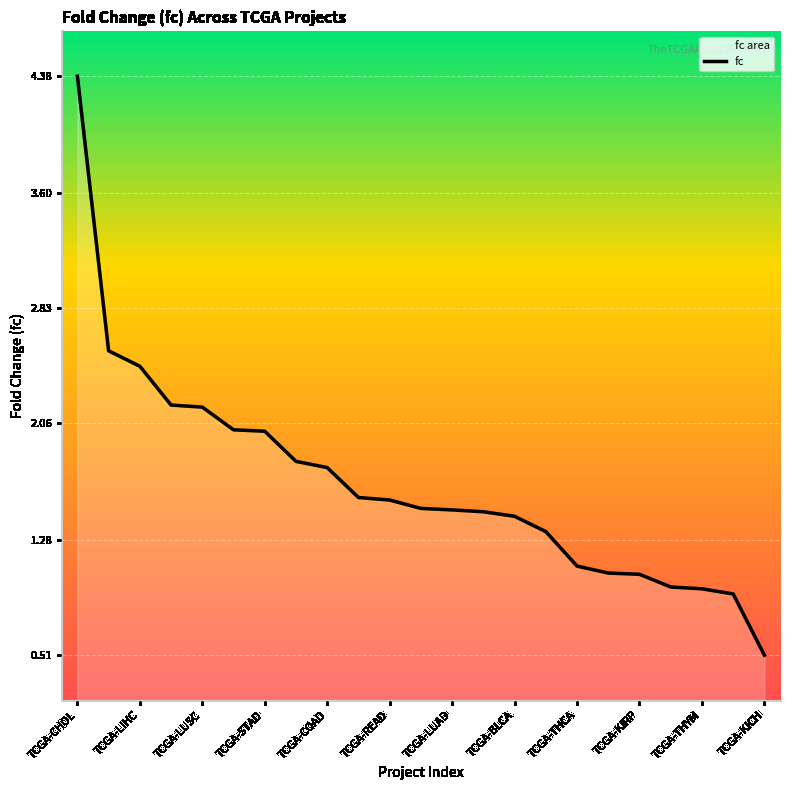

Is this an area chart (filled region under the line)?

No